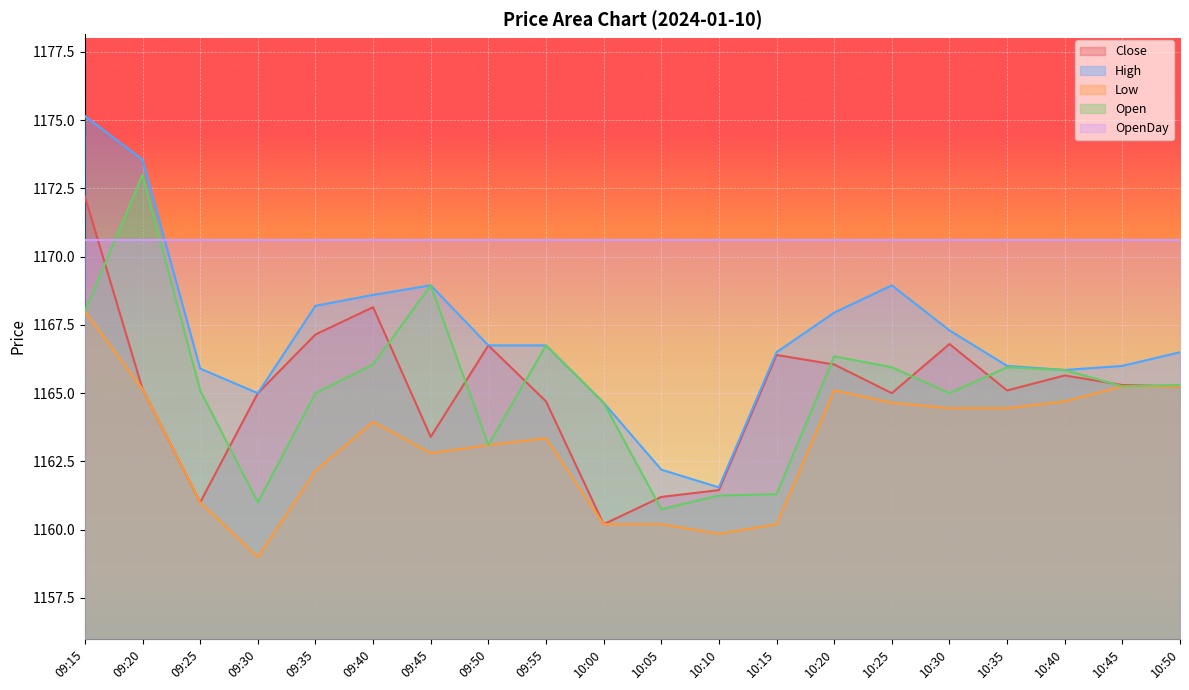

At how many categories does at least one series exceed 1159?

20